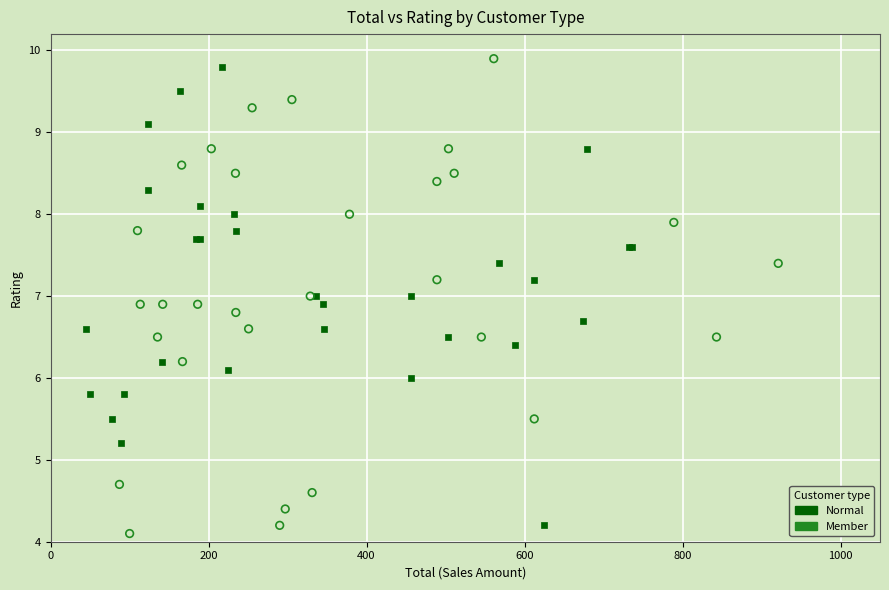

What are all the series names shown in the legend?

Normal, Member